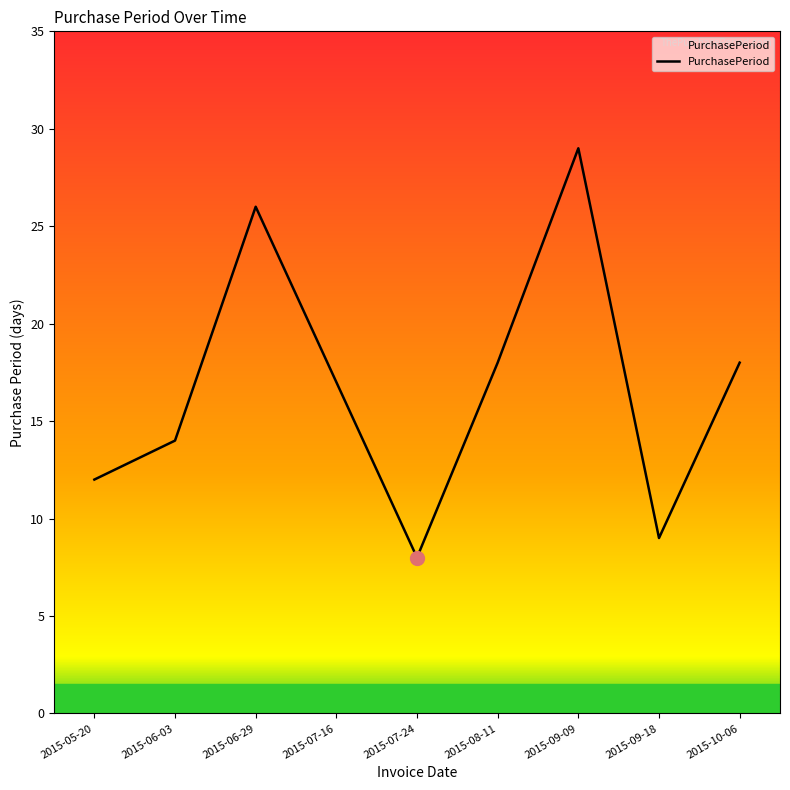

What is the change in value from 2015-07-16 to 2015-09-09?

+12